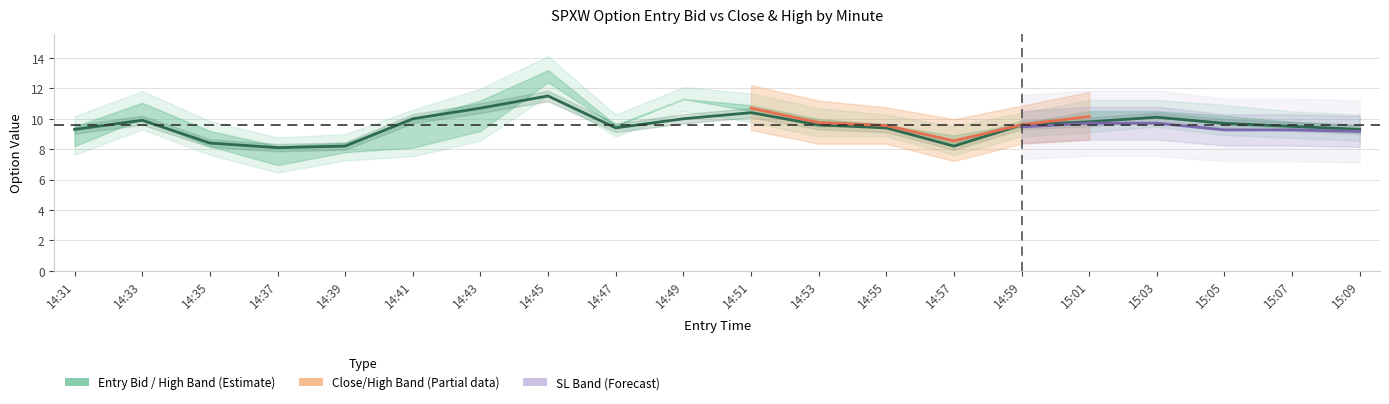

What is the maximum value for entry_bid?

11.5